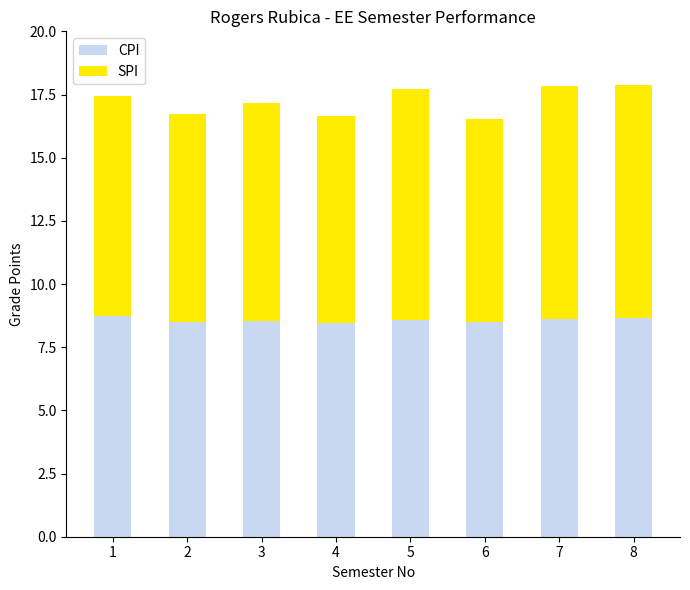

What is the highest value of the CPI series?

8.7